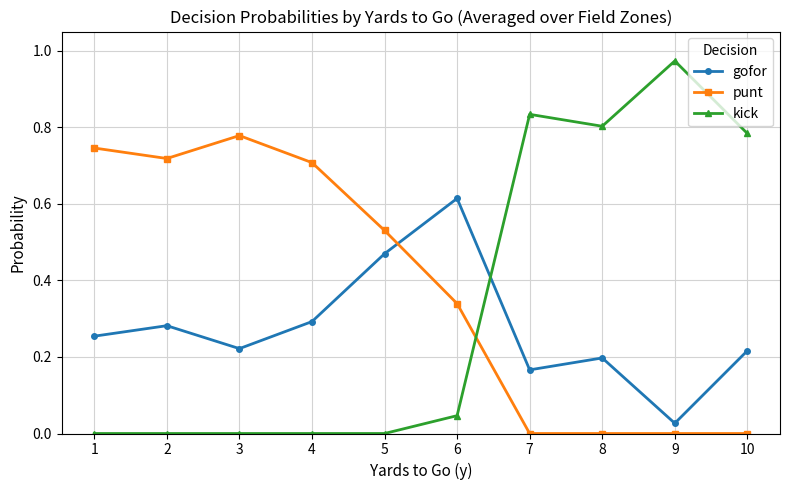

Rank the series by their maximum value, from highest to lowest.

kick, punt, gofor